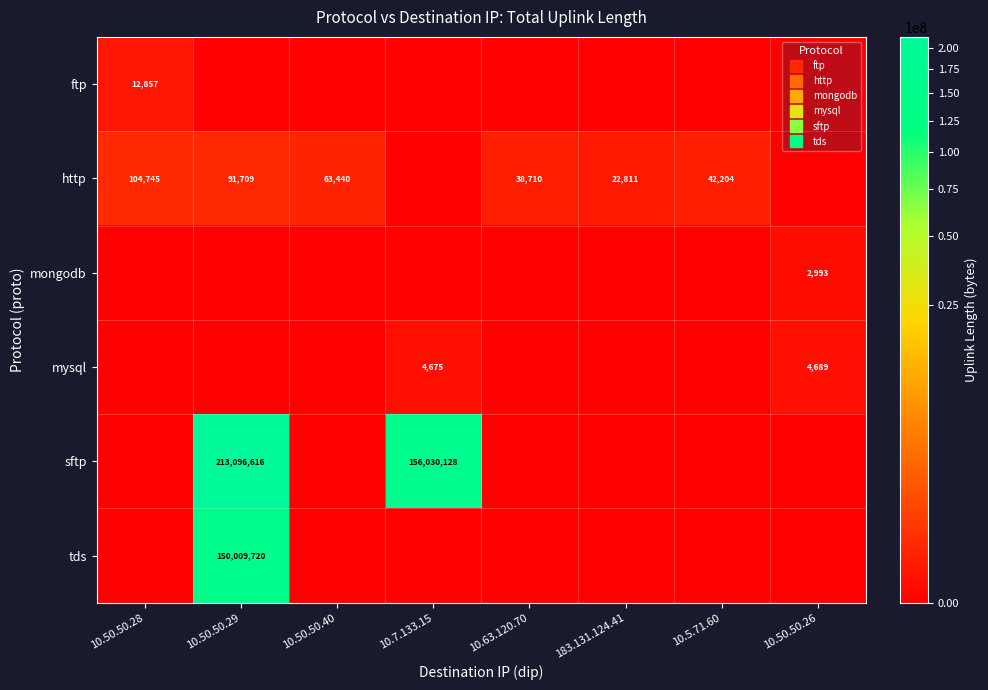

Is the value of http at 10.7.133.15 greater than the value of tds at 10.63.120.70?

No